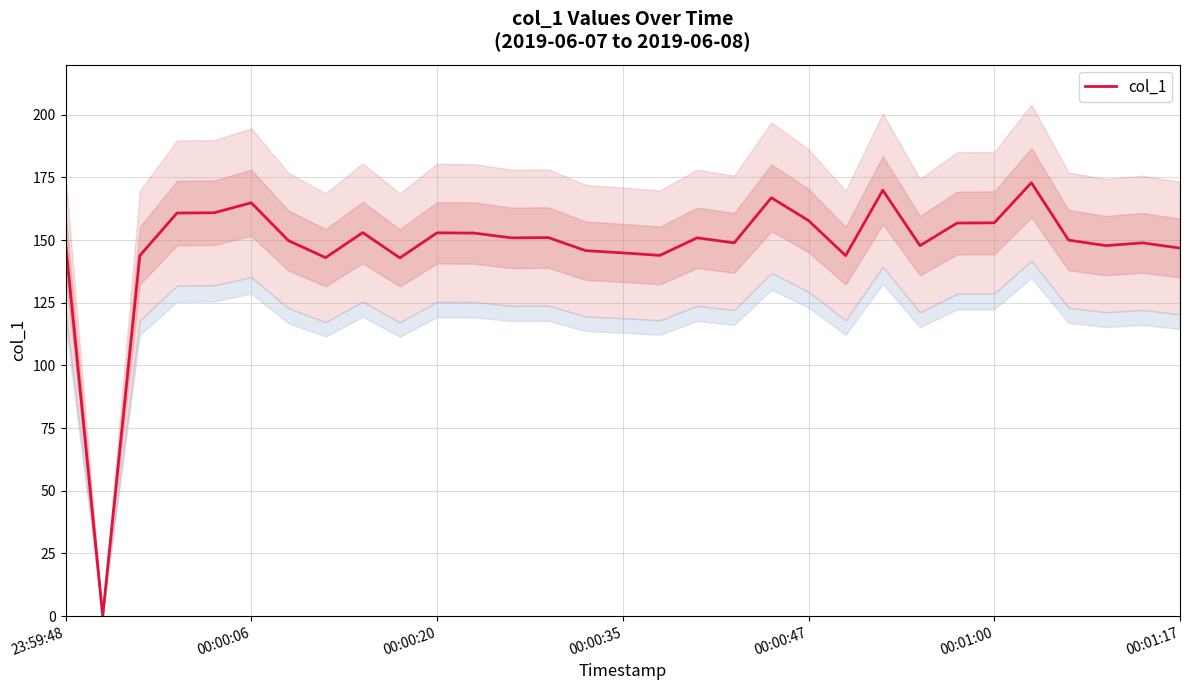

How many data points are above 150?

15